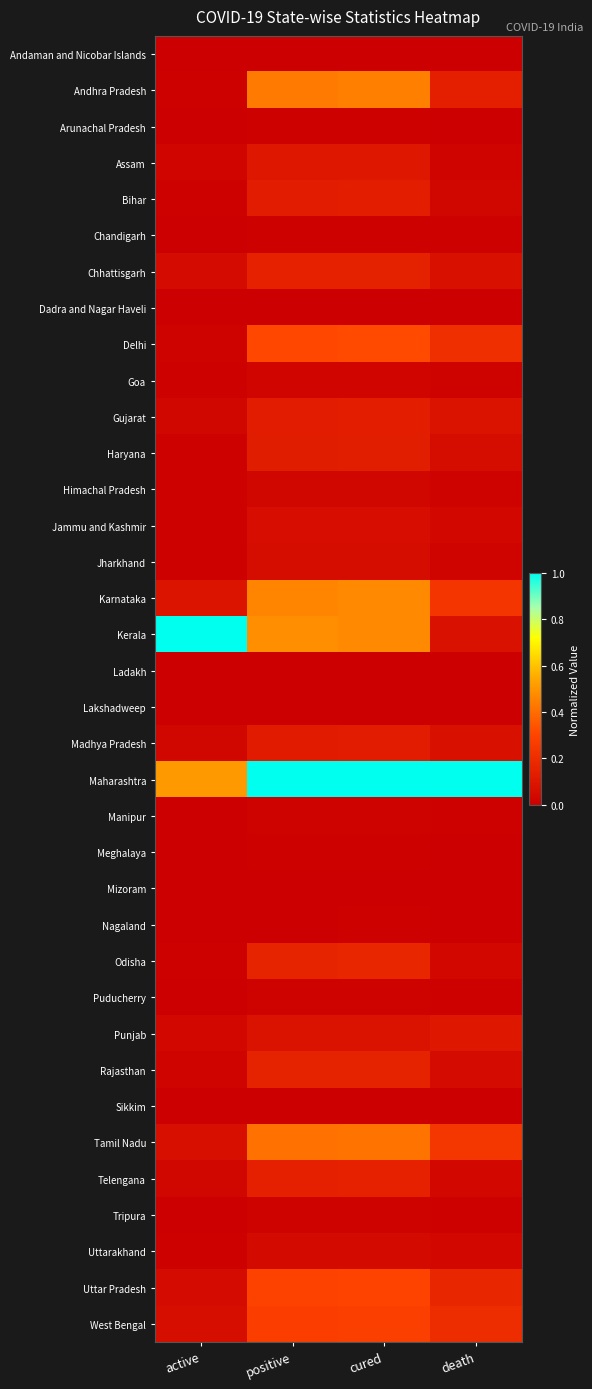

Reading left to right, what are all the values shown in this chart?

Andaman and Nicobar Islands: active=0.0	positive=0.0	cured=0.0	death=0.0
Andhra Pradesh: active=0.0	positive=0.4	cured=0.4	death=0.1
Arunachal Pradesh: active=0.0	positive=0.0	cured=0.0	death=0.0
Assam: active=0.0	positive=0.1	cured=0.1	death=0.0
Bihar: active=0.0	positive=0.1	cured=0.1	death=0.0
Chandigarh: active=0.0	positive=0.0	cured=0.0	death=0.0
Chhattisgarh: active=0.1	positive=0.2	cured=0.2	death=0.1
Dadra and Nagar Haveli: active=0.0	positive=0.0	cured=0.0	death=0.0
Delhi: active=0.0	positive=0.3	cured=0.3	death=0.2
Goa: active=0.0	positive=0.0	cured=0.0	death=0.0
Gujarat: active=0.0	positive=0.1	cured=0.1	death=0.1
Haryana: active=0.0	positive=0.1	cured=0.1	death=0.1
Himachal Pradesh: active=0.0	positive=0.0	cured=0.0	death=0.0
Jammu and Kashmir: active=0.0	positive=0.1	cured=0.1	death=0.0
Jharkhand: active=0.0	positive=0.1	cured=0.1	death=0.0
Karnataka: active=0.1	positive=0.5	cured=0.5	death=0.2
Kerala: active=1.0	positive=0.5	cured=0.5	death=0.1
Ladakh: active=0.0	positive=0.0	cured=0.0	death=0.0
Lakshadweep: active=0.0	positive=0.0	cured=0.0	death=0.0
Madhya Pradesh: active=0.0	positive=0.1	cured=0.1	death=0.1
Maharashtra: active=0.5	positive=1.0	cured=1.0	death=1.0
Manipur: active=0.0	positive=0.0	cured=0.0	death=0.0
Meghalaya: active=0.0	positive=0.0	cured=0.0	death=0.0
Mizoram: active=0.0	positive=0.0	cured=0.0	death=0.0
Nagaland: active=0.0	positive=0.0	cured=0.0	death=0.0
Odisha: active=0.0	positive=0.2	cured=0.2	death=0.0
Puducherry: active=0.0	positive=0.0	cured=0.0	death=0.0
Punjab: active=0.0	positive=0.1	cured=0.1	death=0.1
Rajasthan: active=0.0	positive=0.2	cured=0.2	death=0.1
Sikkim: active=0.0	positive=0.0	cured=0.0	death=0.0
Tamil Nadu: active=0.1	positive=0.4	cured=0.4	death=0.2
Telengana: active=0.0	positive=0.1	cured=0.1	death=0.0
Tripura: active=0.0	positive=0.0	cured=0.0	death=0.0
Uttarakhand: active=0.0	positive=0.0	cured=0.0	death=0.0
Uttar Pradesh: active=0.1	positive=0.3	cured=0.3	death=0.2
West Bengal: active=0.1	positive=0.3	cured=0.3	death=0.2